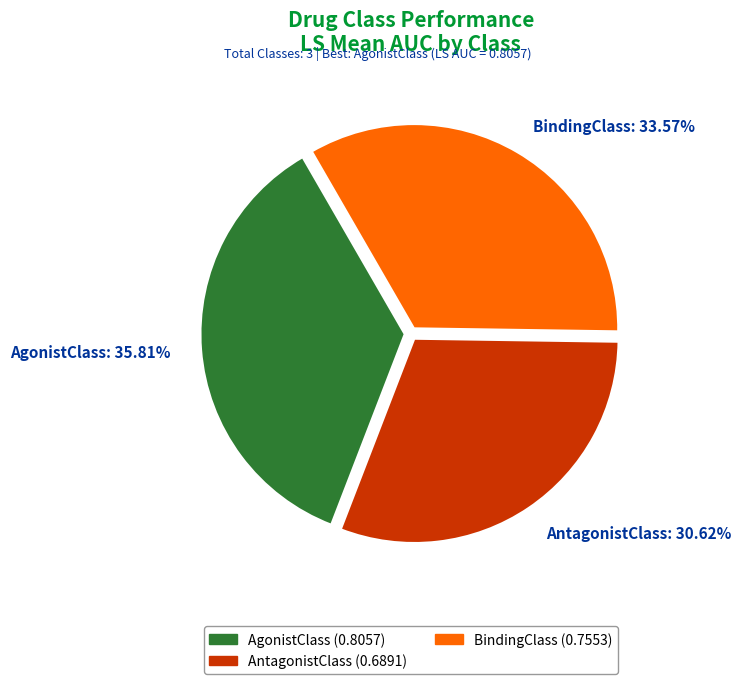

How many slices are in this pie chart?

3